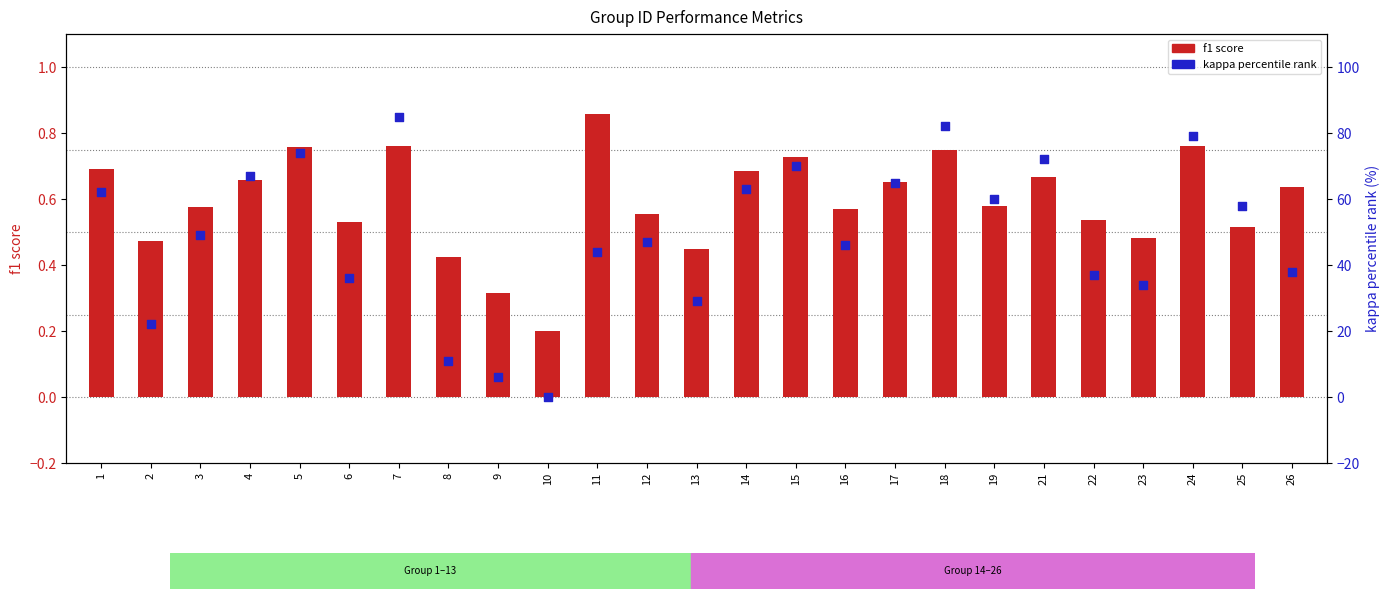

Which series has the largest Y range (max minus min)?

kappa percentile rank